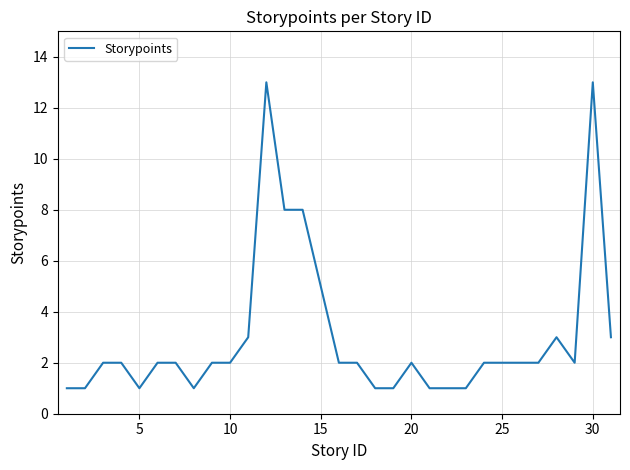

What is the greatest value displayed?

13